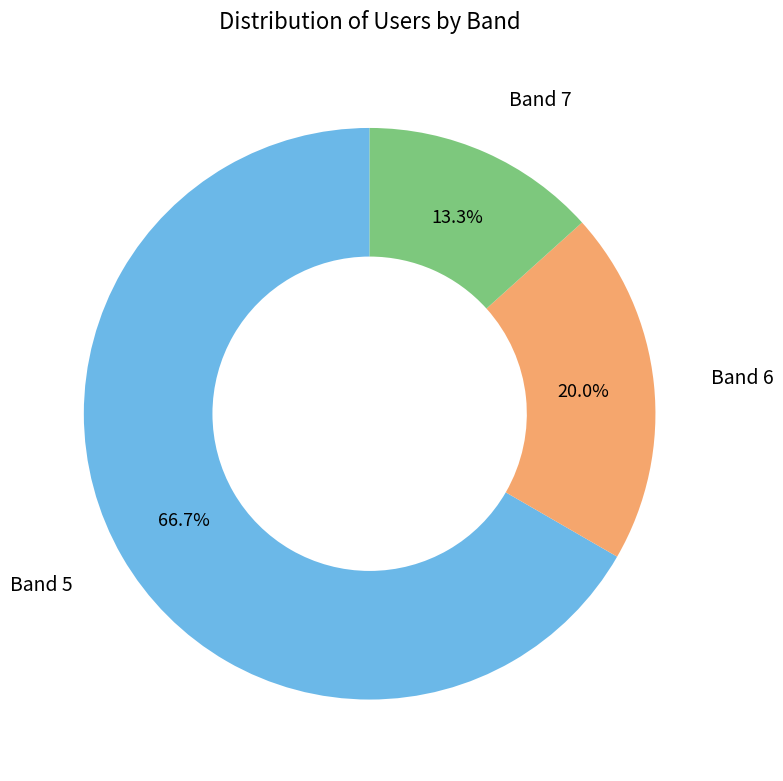

To the nearest percent, what is the difference between the Band 5 and Band 6 slice percentages?

47%